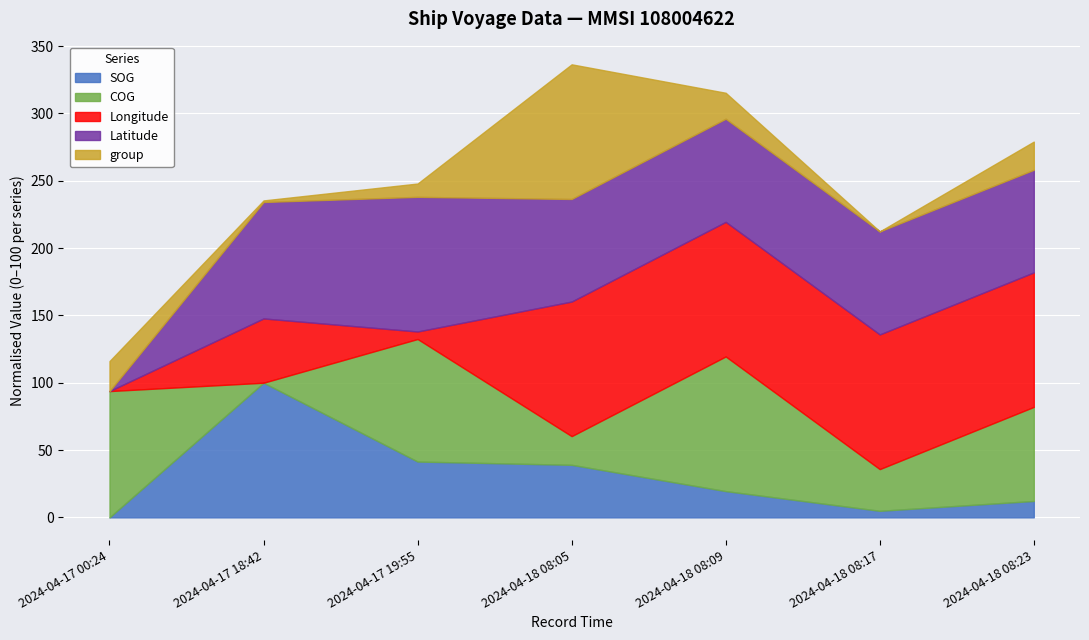

Is it true that SOG equals 100.0 at 2024-04-17 18:42?

True